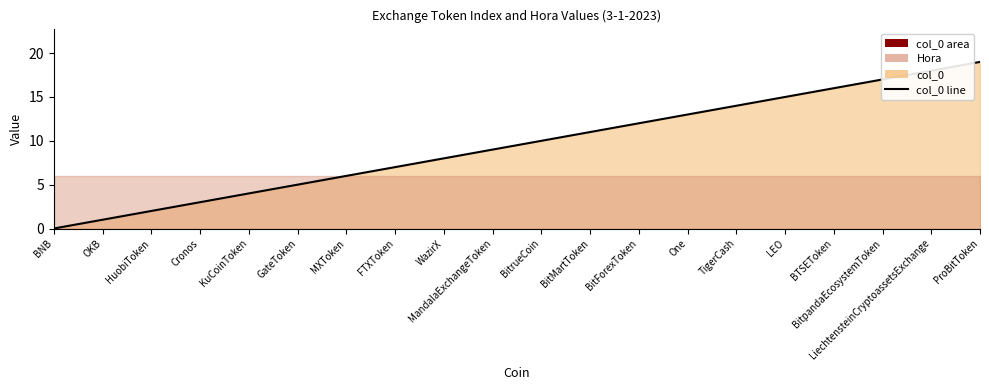

What is the average value?

10